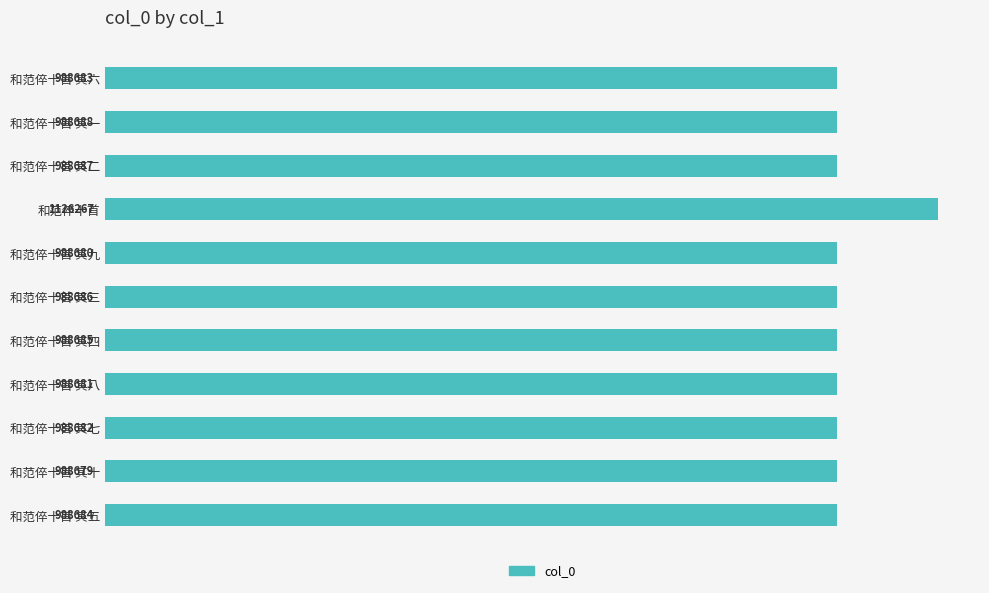

Are the bars grouped side by side (vs. stacked)?

No